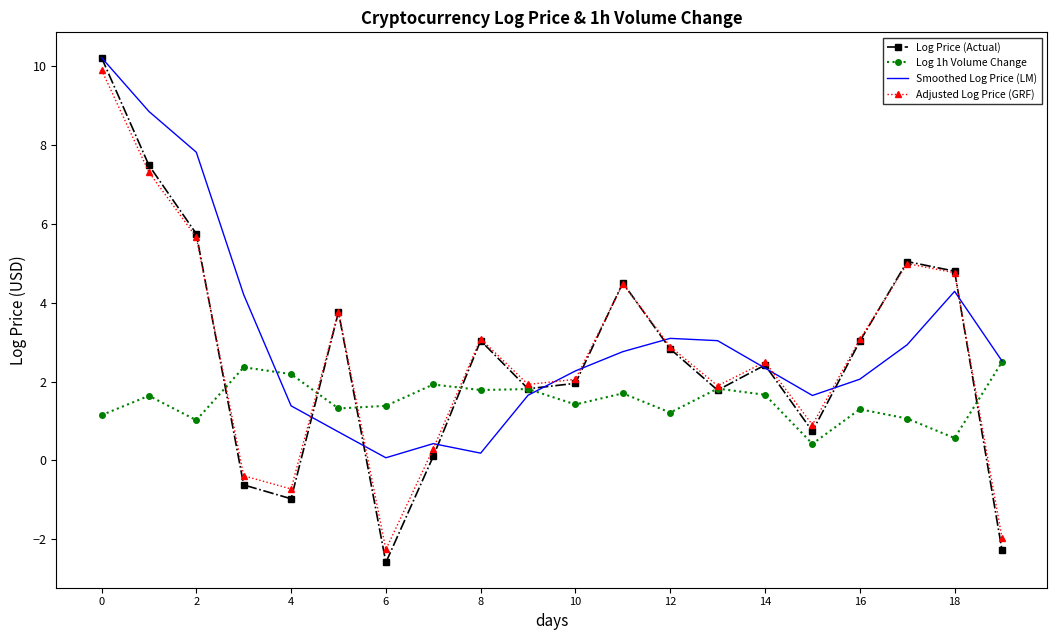

Which series has the widest spread of values?

Log Price (Actual)